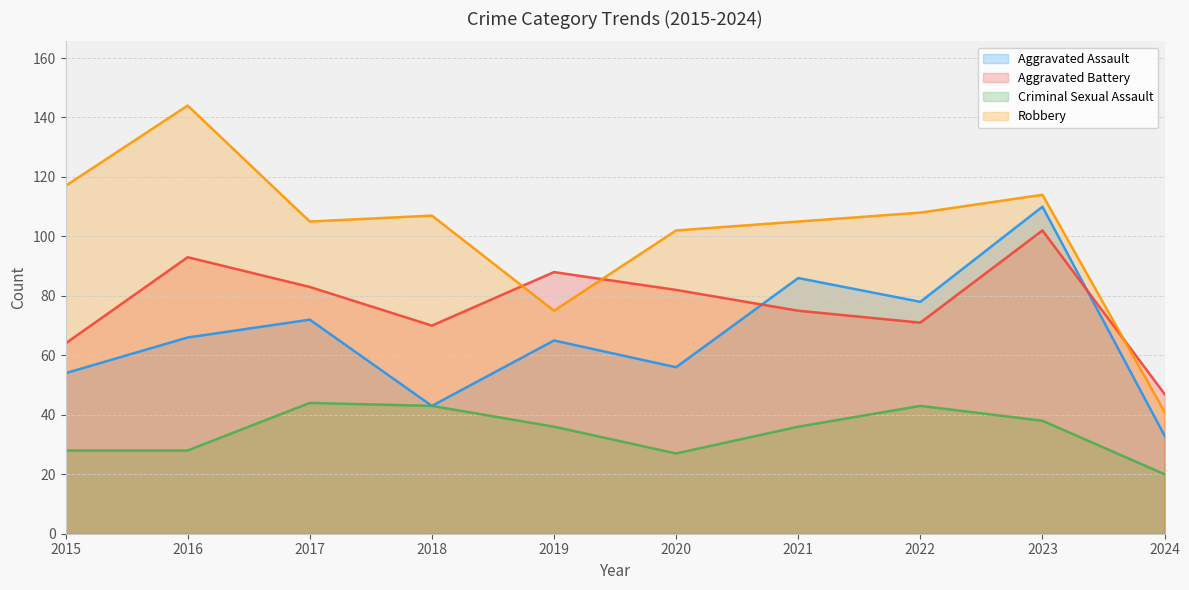

How many values in the Criminal Sexual Assault series are below 36?

4